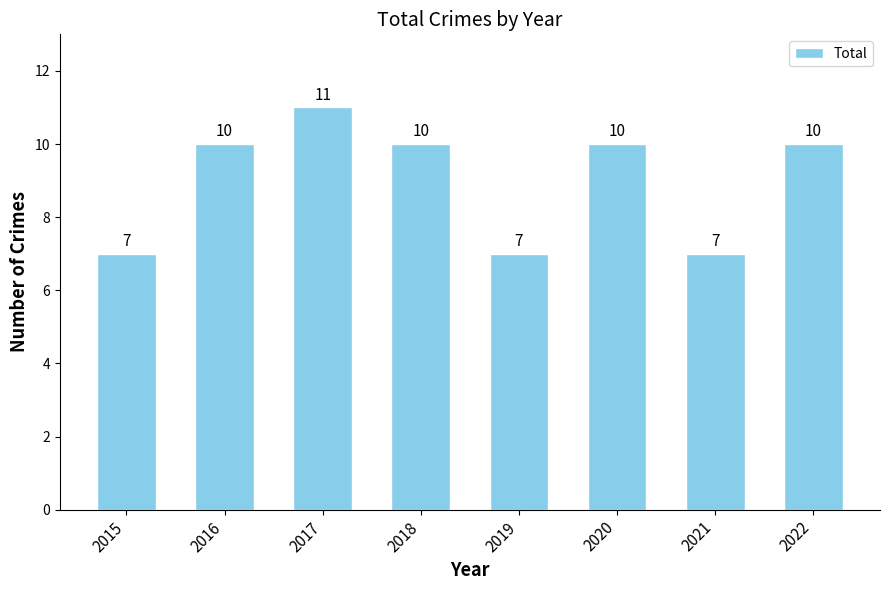

What is the value of the 1st bar from the left?

7